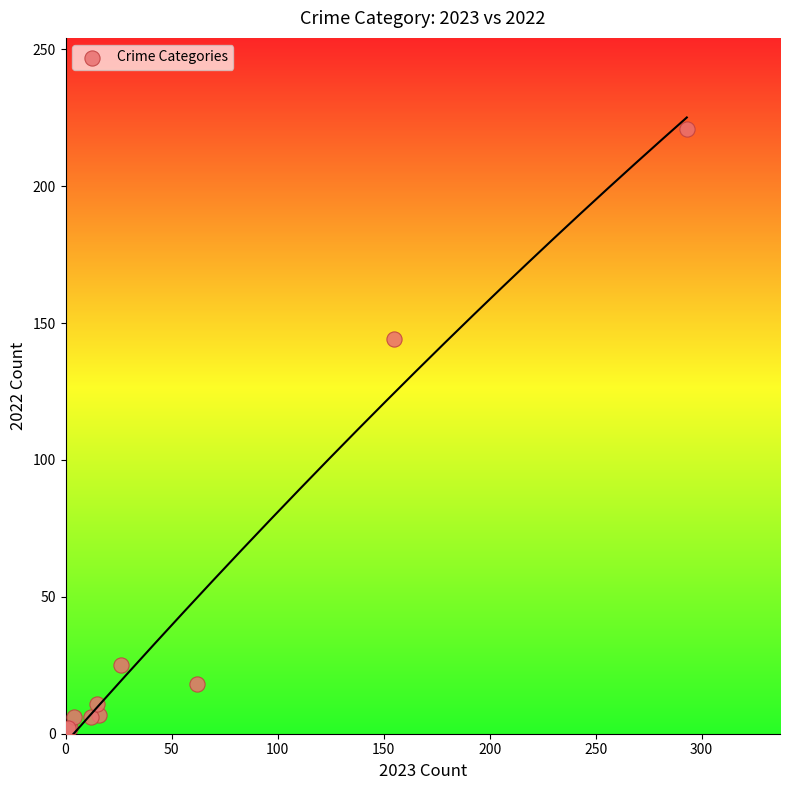

What Y value in the scatter plot is closest to 111?

144